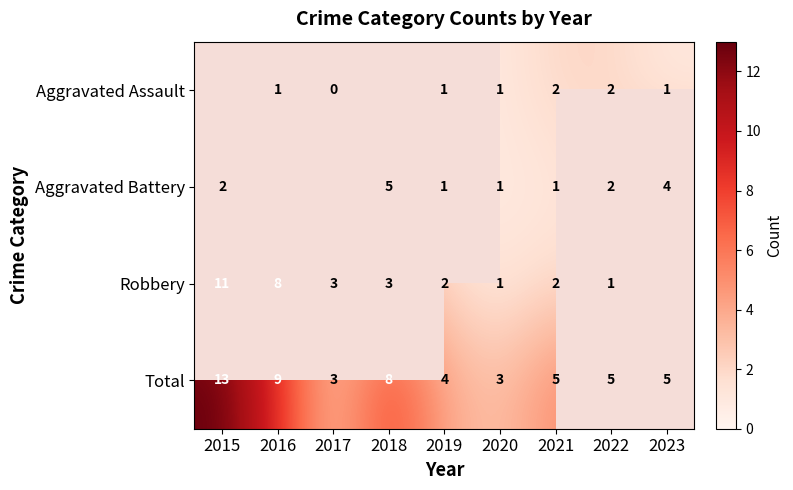

The Aggravated Battery series shows 6.0 at 2023. True or false?

False